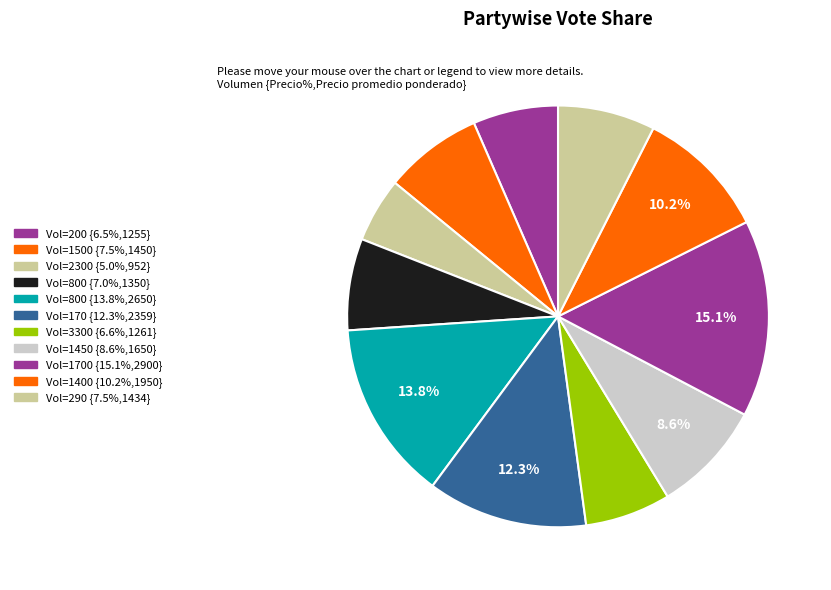

How many segments does this pie chart have?

11